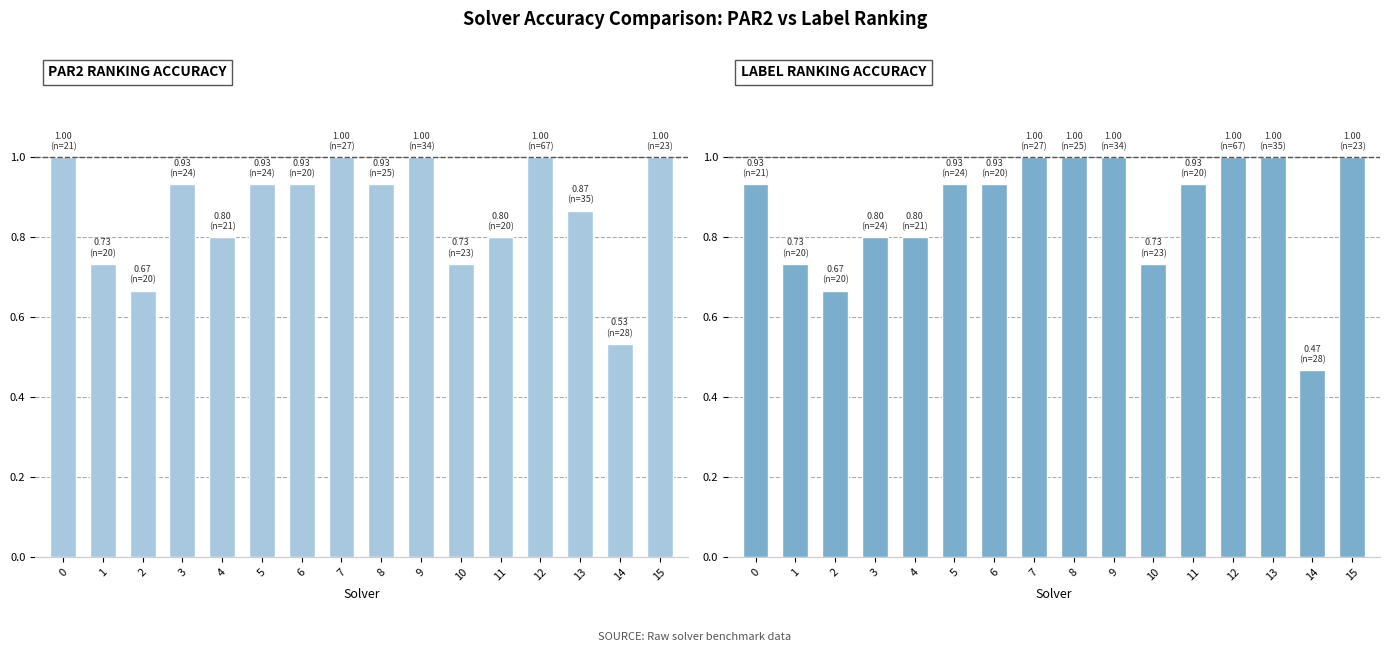

Reading right to left, list all the values displayed in this chart.

PAR2 RANKING ACCURACY: 15=1.0	14=0.5	13=0.9	12=1.0	11=0.8	10=0.7	9=1.0	8=0.9	7=1.0	6=0.9	5=0.9	4=0.8	3=0.9	2=0.7	1=0.7	0=1.0
LABEL RANKING ACCURACY: 15=1.0	14=0.5	13=1.0	12=1.0	11=0.9	10=0.7	9=1.0	8=1.0	7=1.0	6=0.9	5=0.9	4=0.8	3=0.8	2=0.7	1=0.7	0=0.9